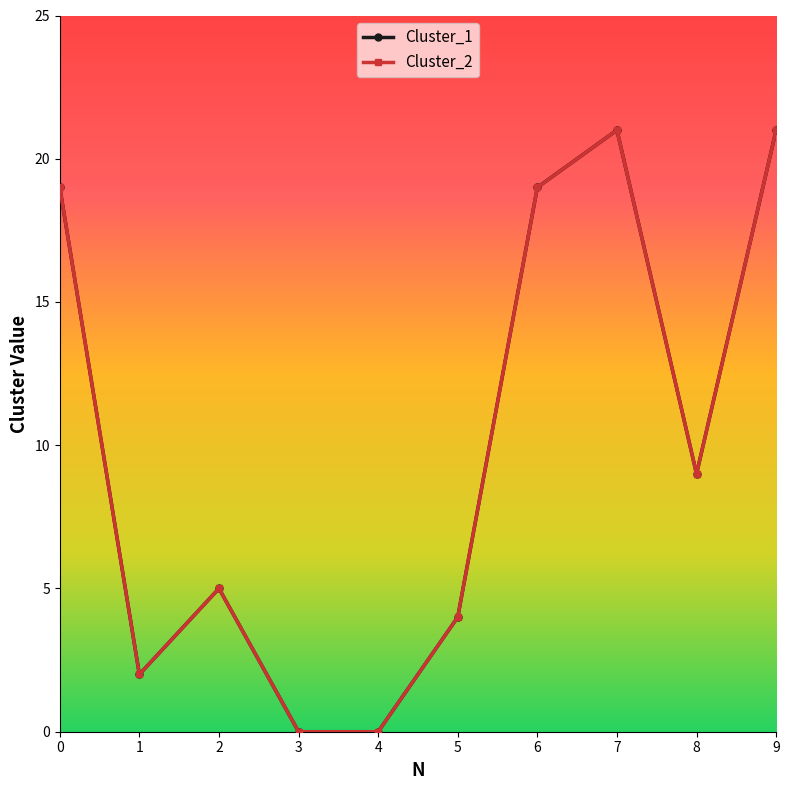

Which series has the largest total across all categories?

Cluster_1